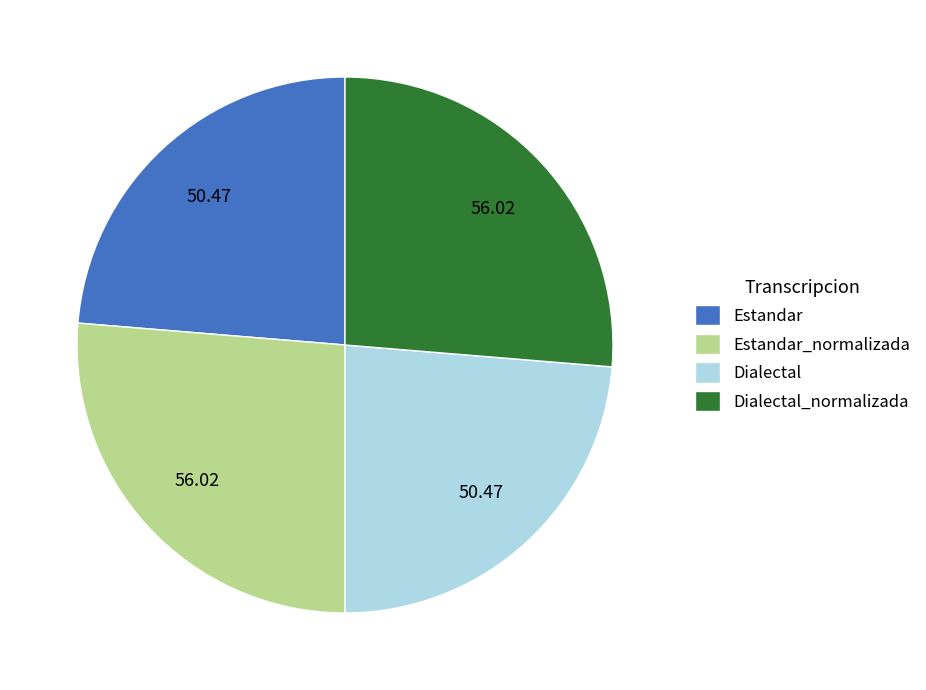

Does any single category account for the majority?

No